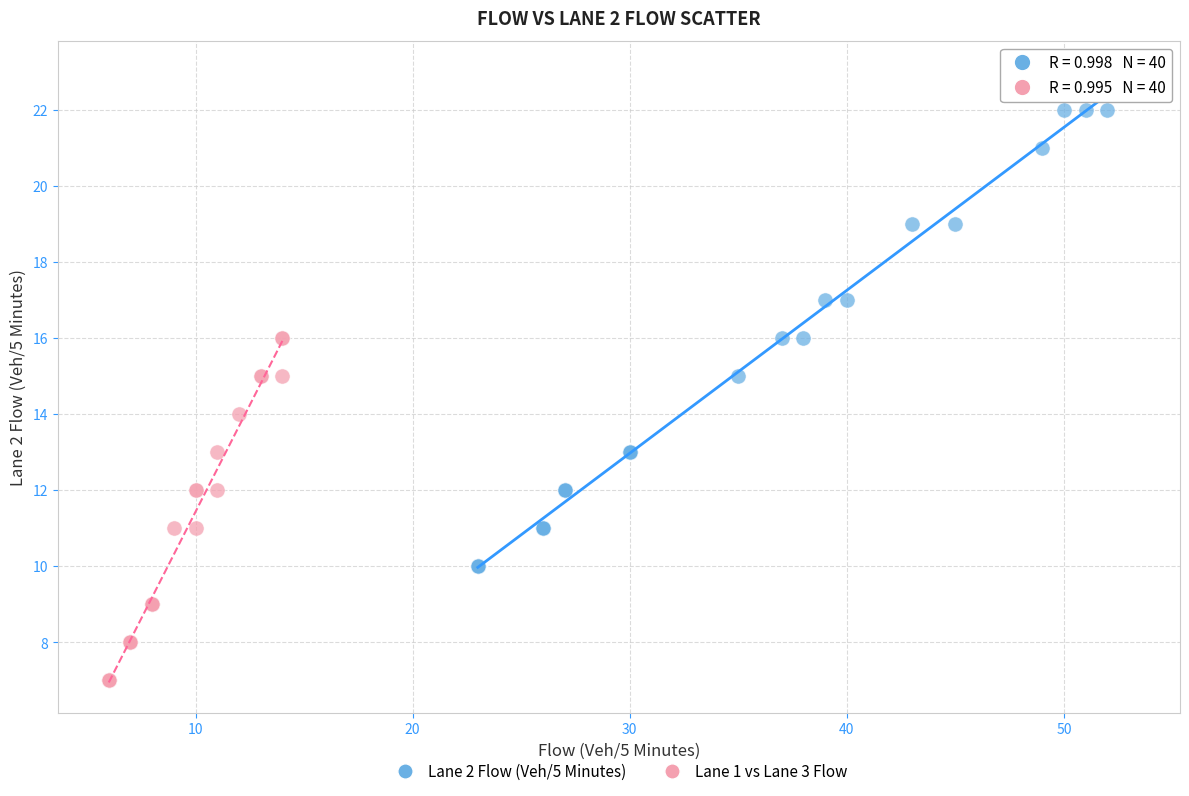

Which series contains the highest Y value?

Lane 2 Flow (Veh/5 Minutes)